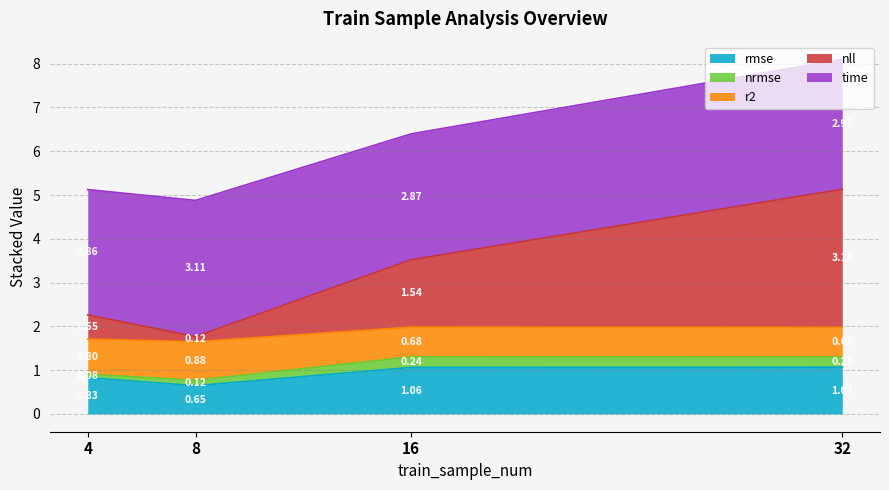

How many interior local peaks does the r2 series have?

1